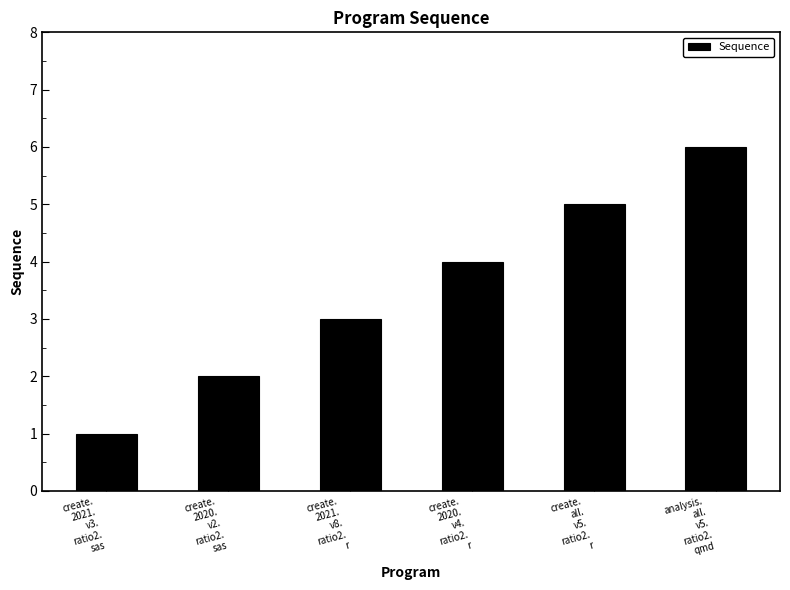

What is the maximum value shown in the chart?

6